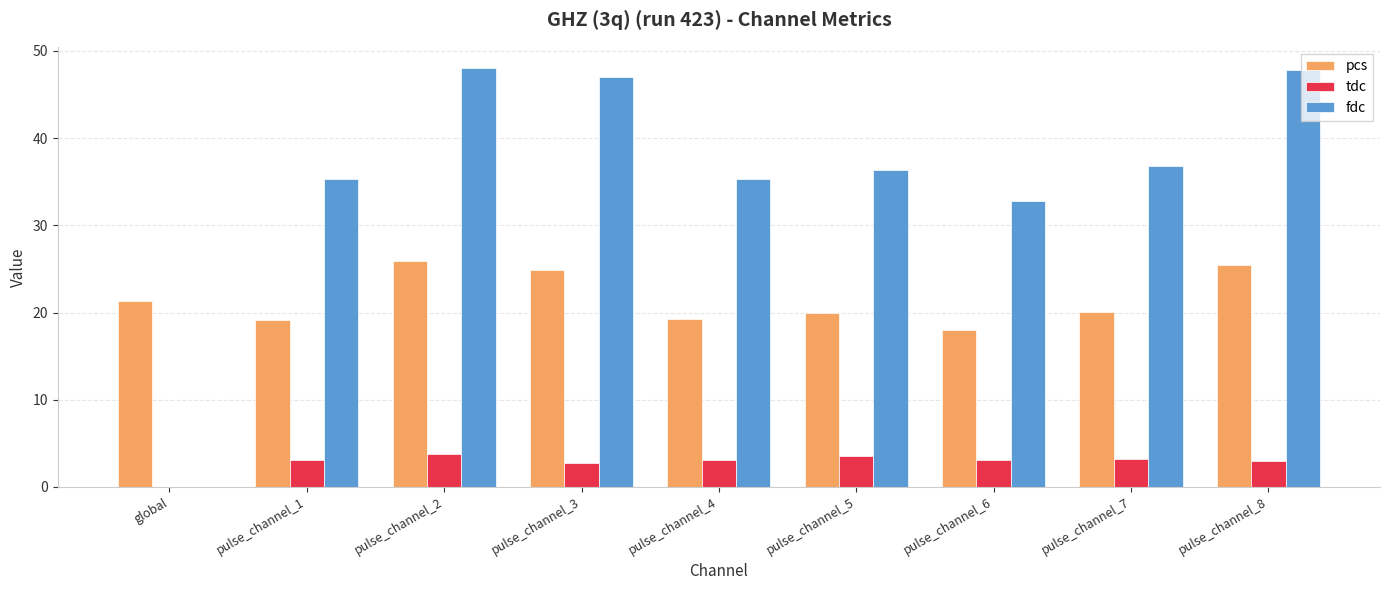

The value of pcs at pulse_channel_5 is 34.4. True or false?

False